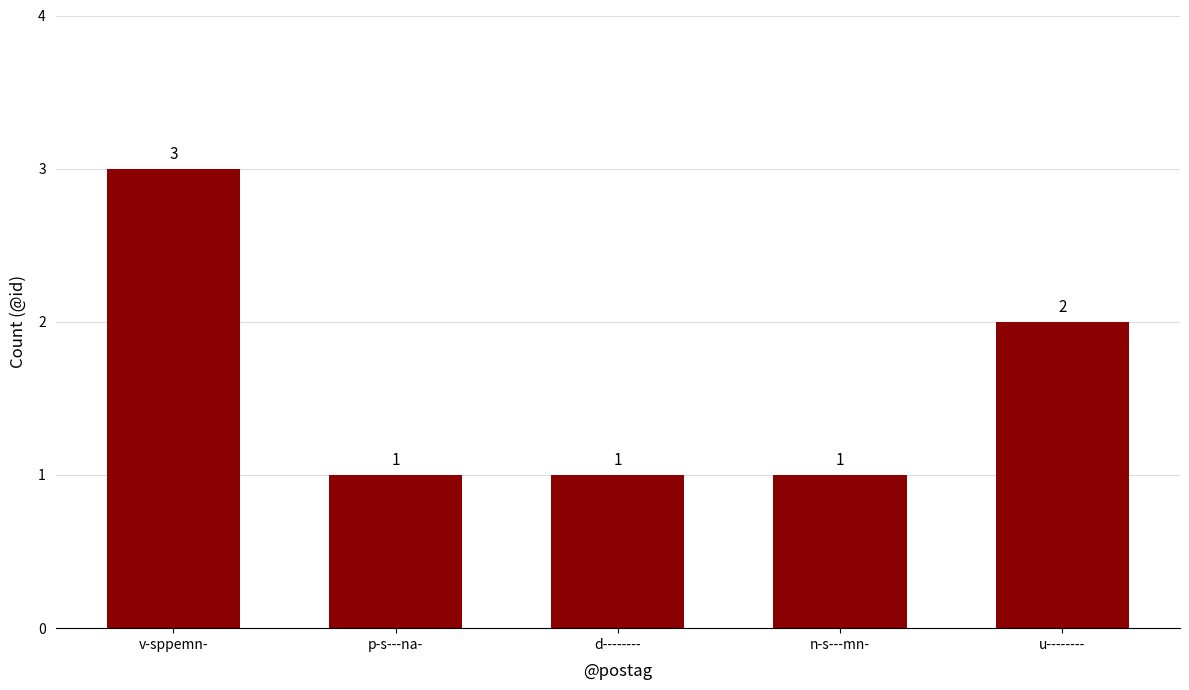

How many values exceed 1?

2